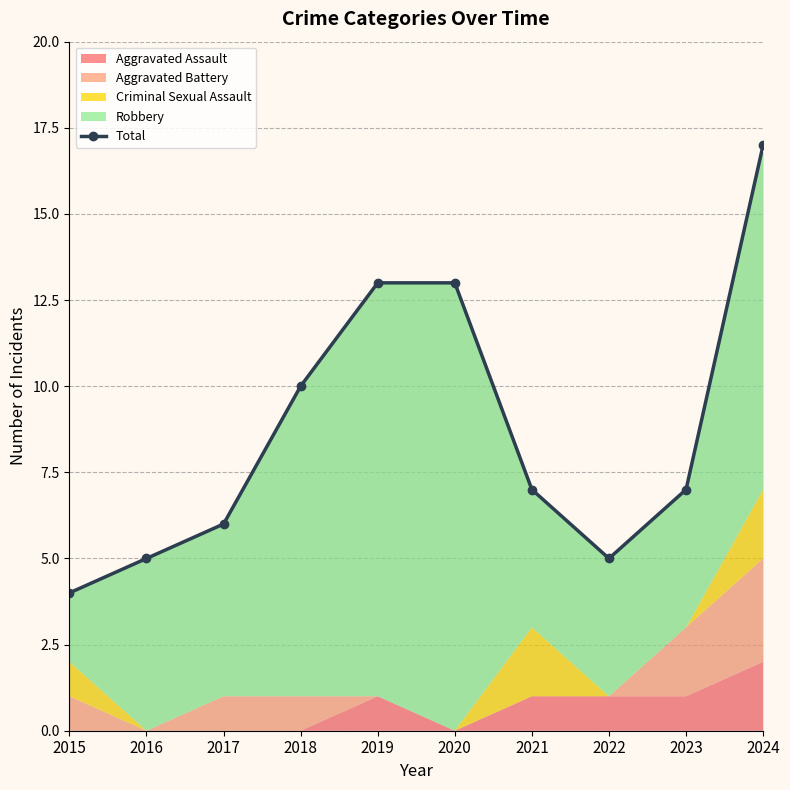

Reading left to right, what are all the values shown in this chart?

4	5	6	10	13	13	7	5	7	17